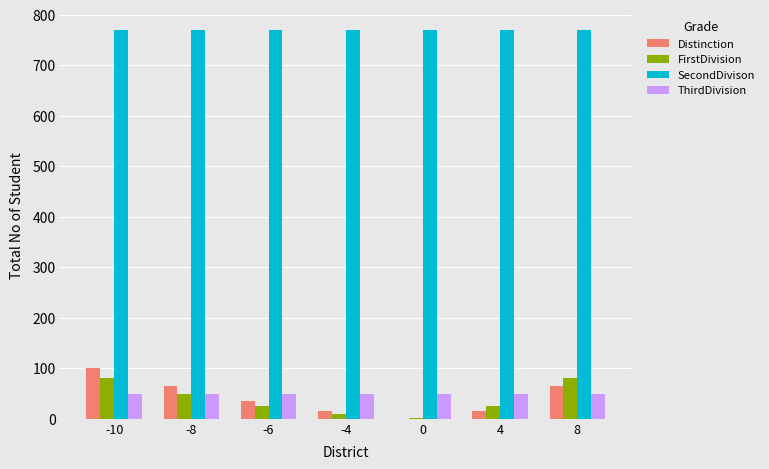

What is the sum of all SecondDivison values?

5390